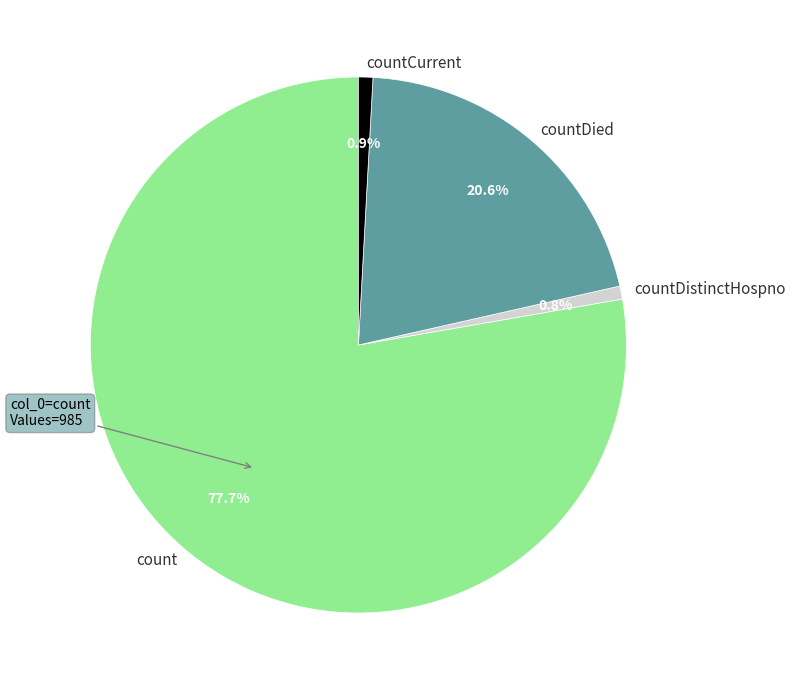

Is it true that count is 84% of the pie?

False